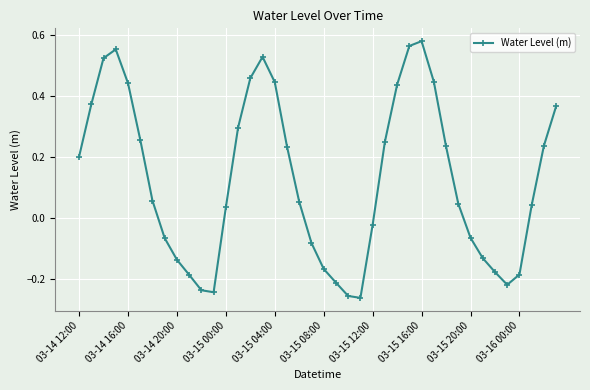

How many points are higher than both their immediate neighbors (excluding endpoints)?

3